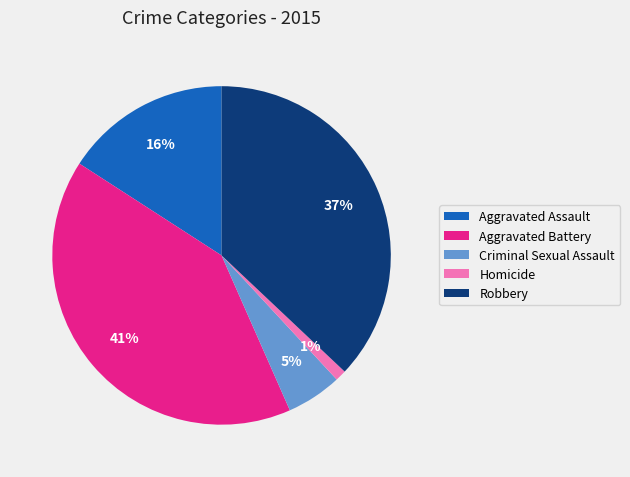

What is the ratio of the value at Robbery to the value at Aggravated Battery?

0.9